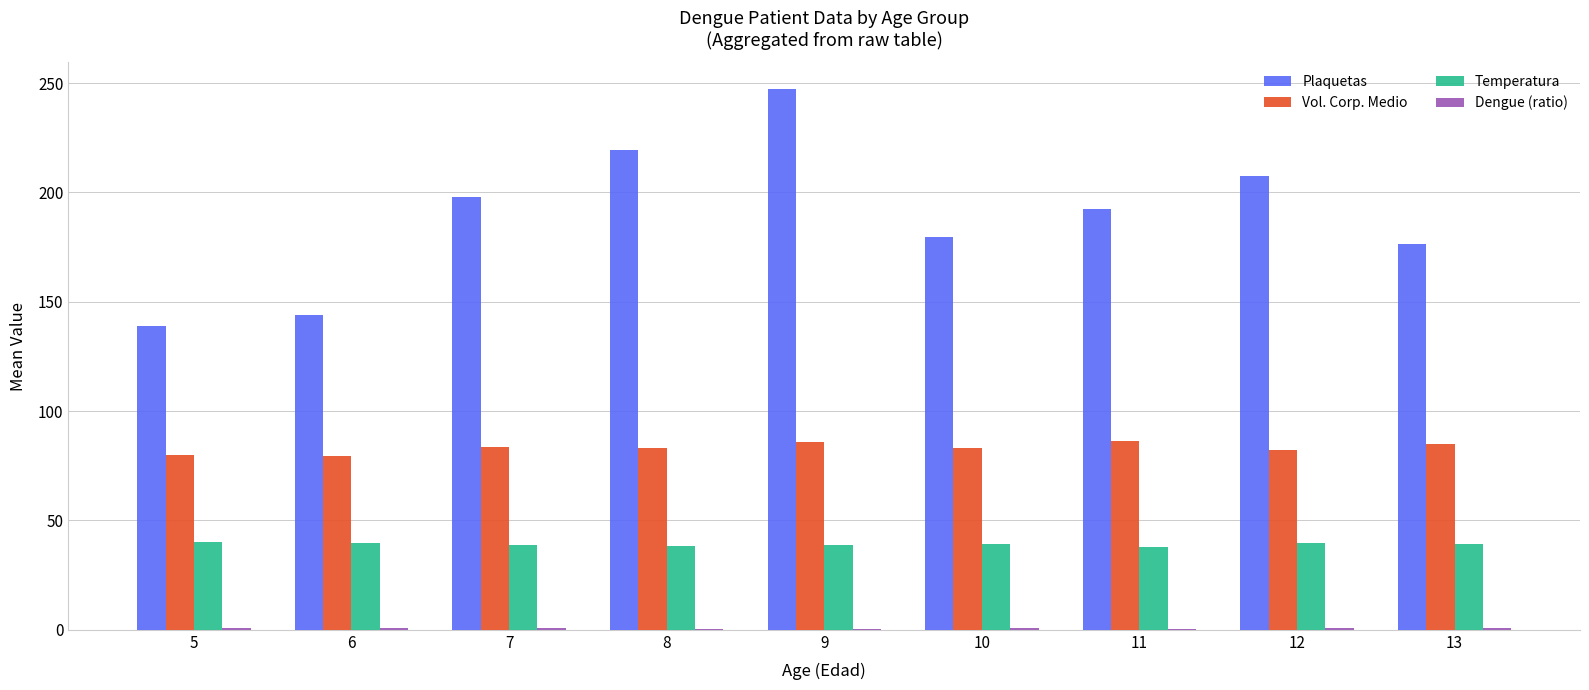

Is it true that Plaquetas equals 122.5 at 9?

False